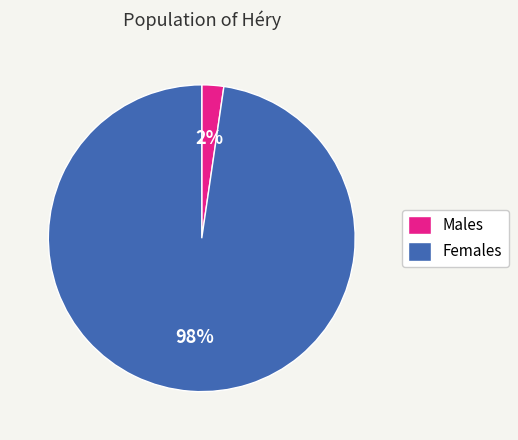

Do Males and Females together represent more than half of the pie?

Yes